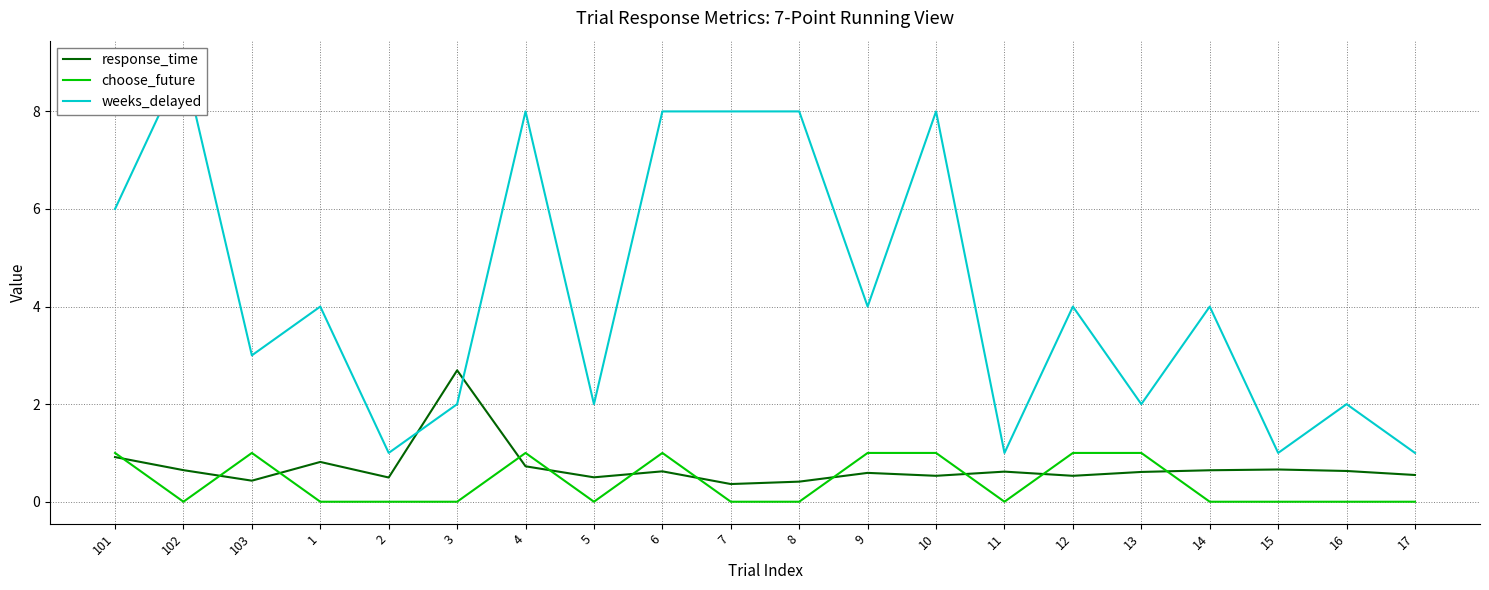

What is the sum of all response_time values?

14.0